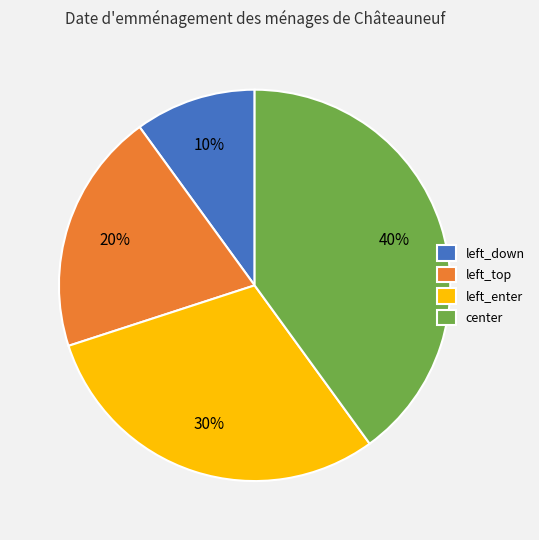

Count the number of slices in the pie.

4